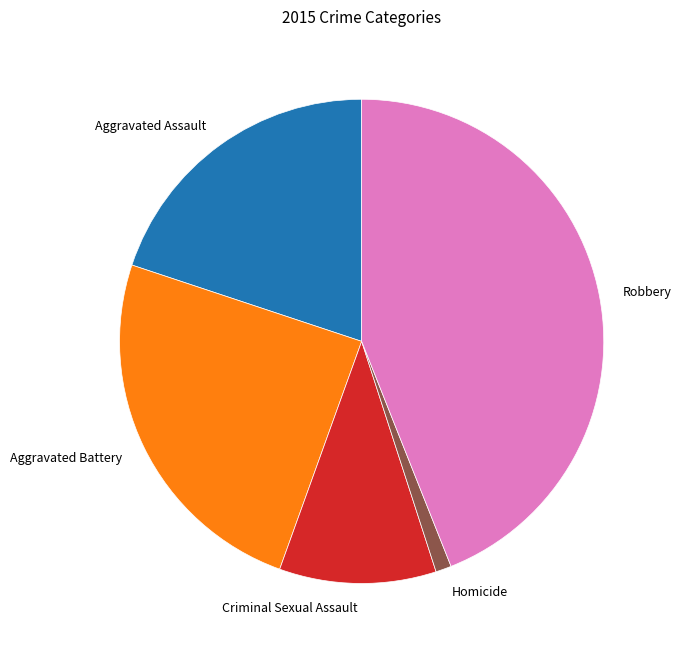

Which slice is the smallest?

Homicide